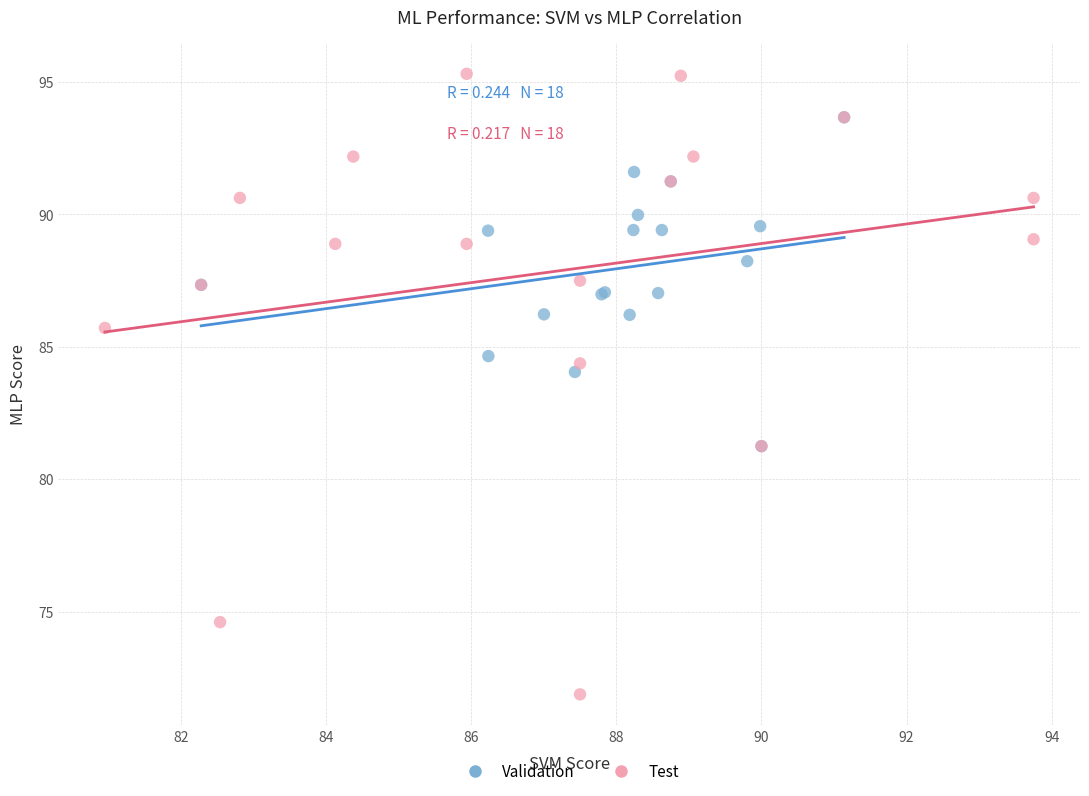

Which series reaches the minimum Y coordinate?

Test